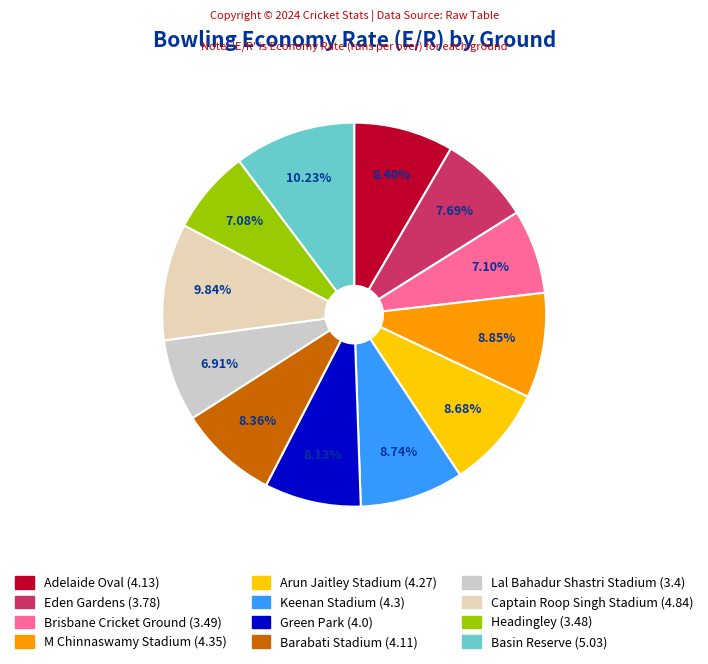

To the nearest percent, what percentage of the pie is Lal Bahadur Shastri Stadium?

7%